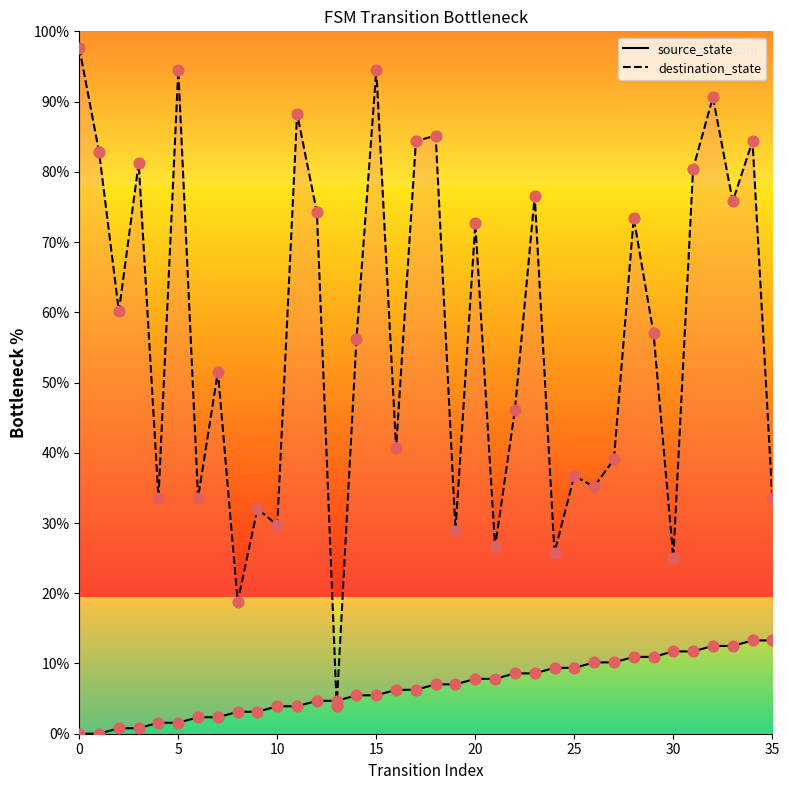

Which series has the largest Y range (max minus min)?

destination_state